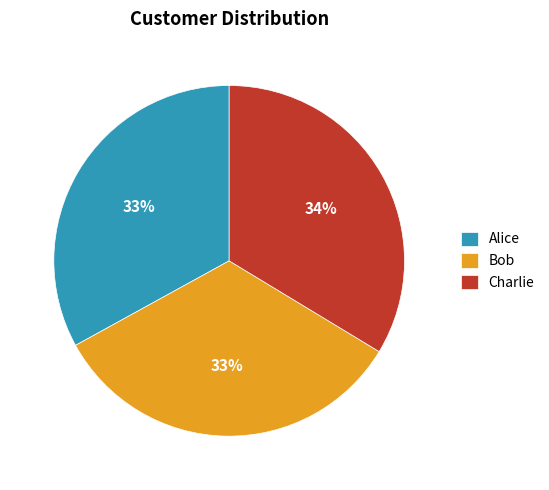

To the nearest percent, what is the combined percentage of Alice and Bob?

66%